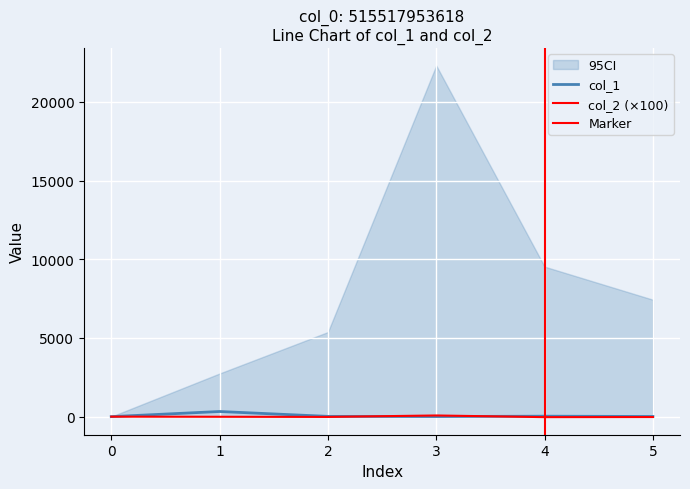

At how many categories does at least one series exceed 68?

2